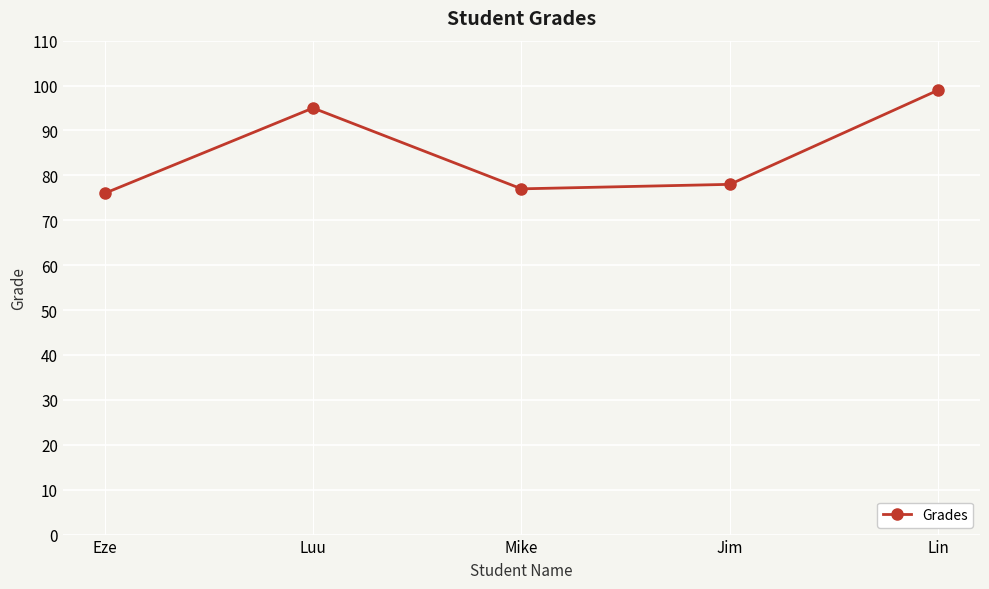

Rank the categories by value from highest to lowest.

Lin, Luu, Jim, Mike, Eze